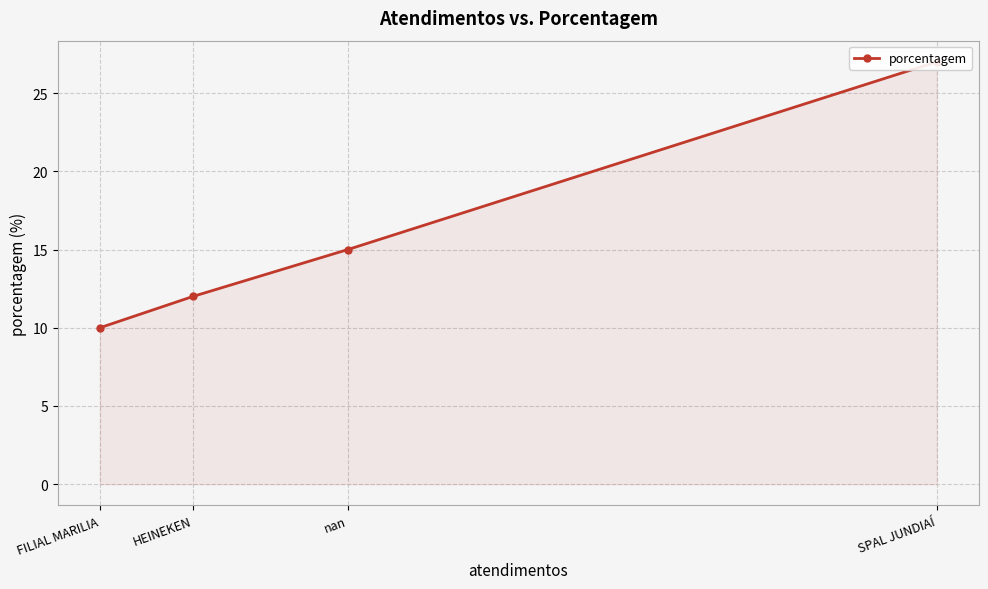

What is the difference between the maximum and minimum values?

17